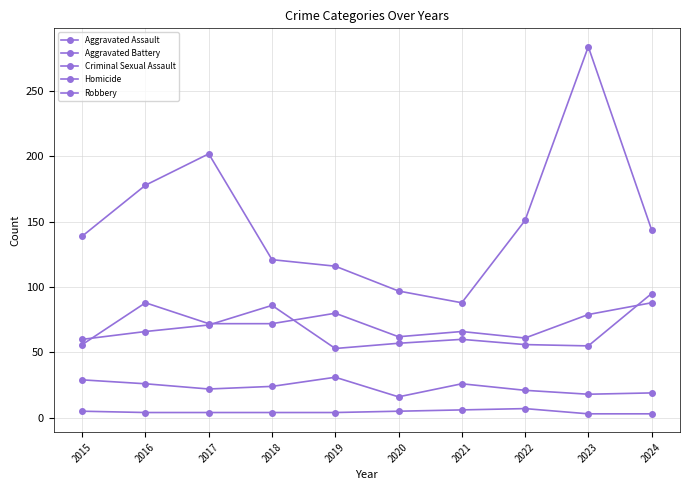

What is the sum of the Aggravated Battery values at 2018 and 2015?

146